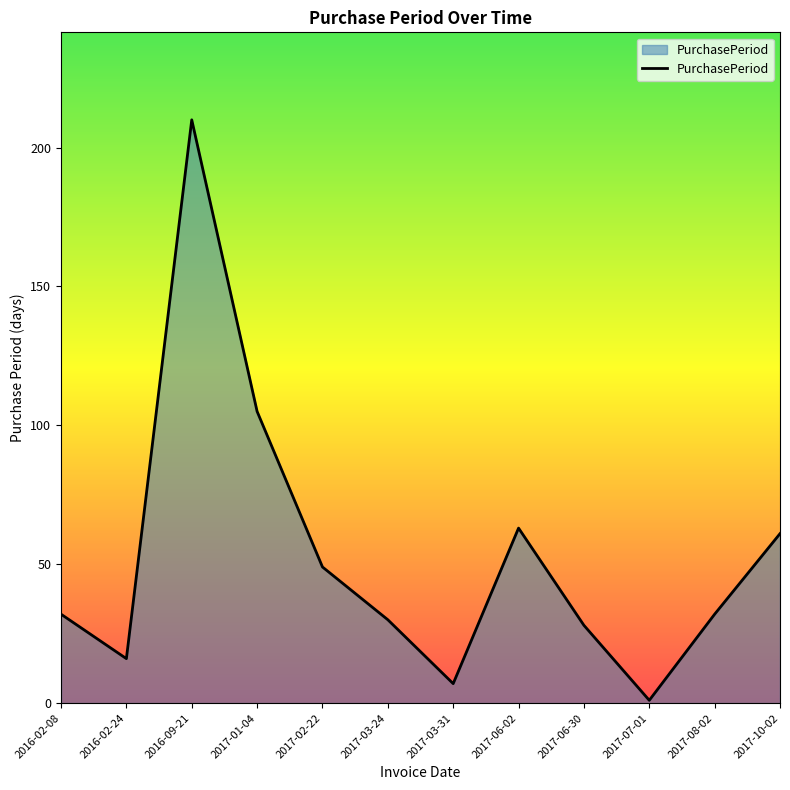

What is the maximum value shown in the chart?

210